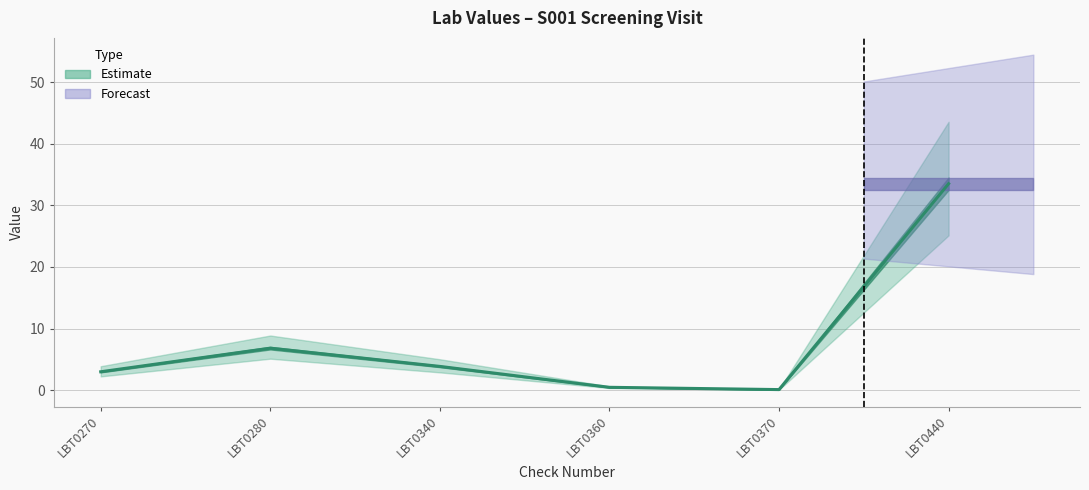

What is the greatest value displayed?

33.5